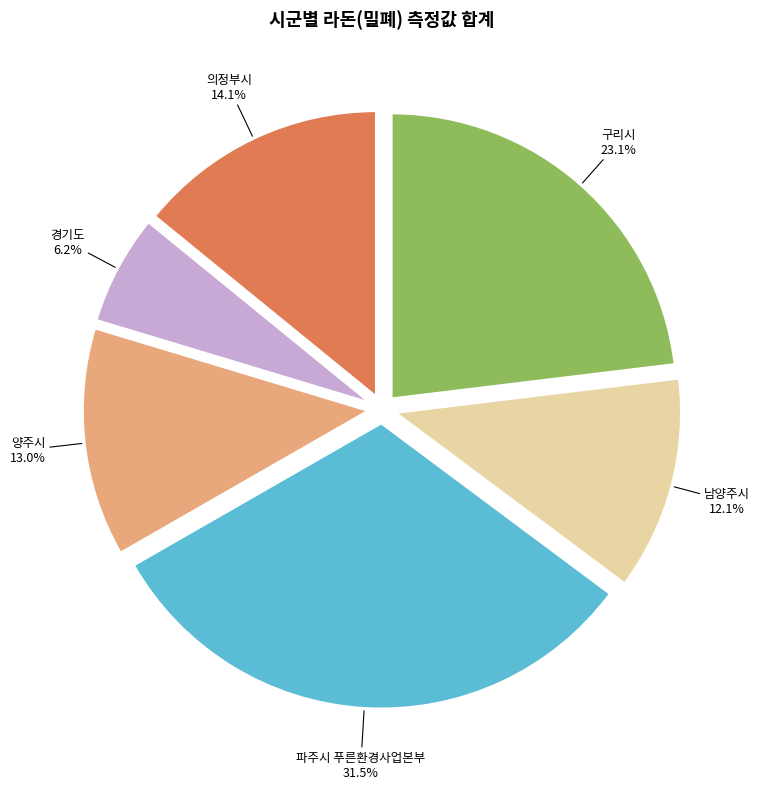

To the nearest percent, what portion does 경기도 represent?

6%